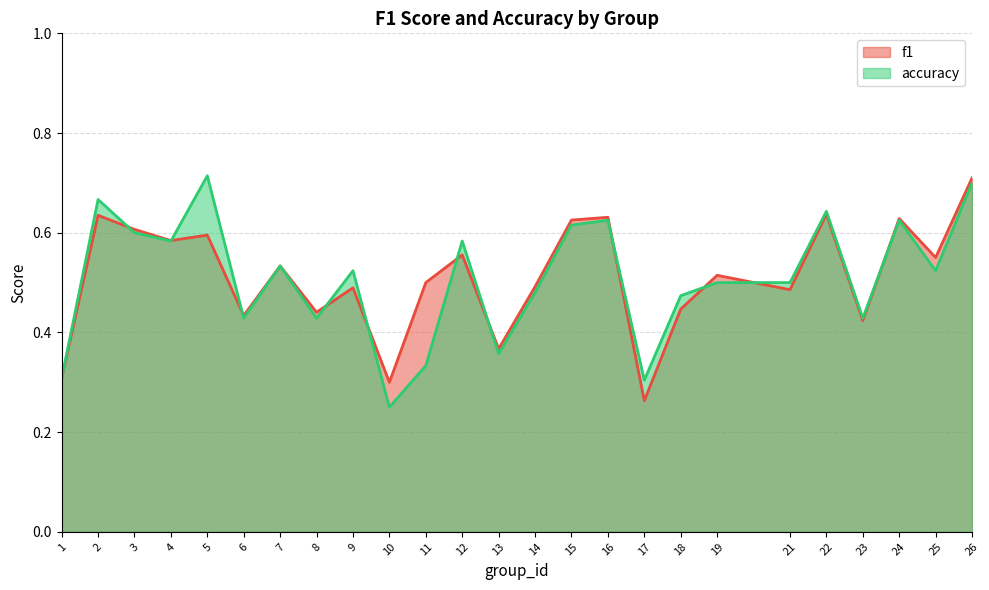

Where is the first local maximum for f1?

2